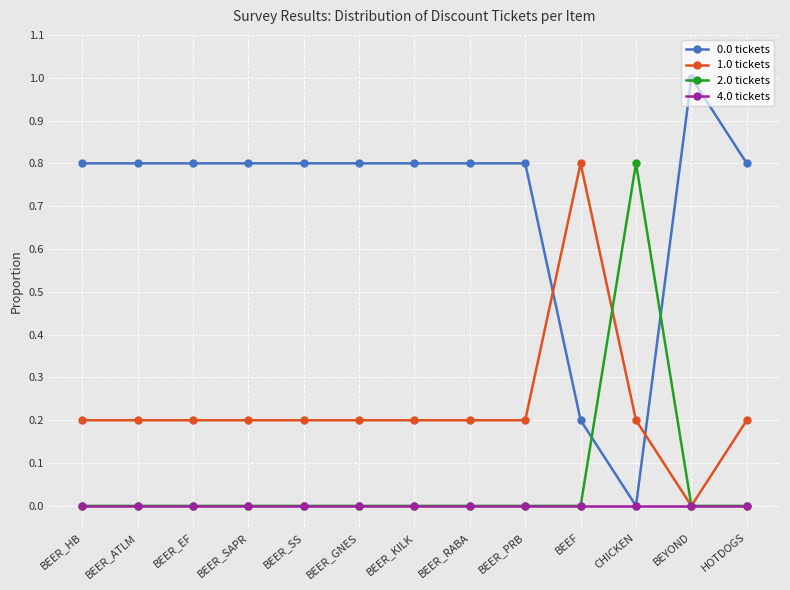

Is this an area chart (filled region under the line)?

No